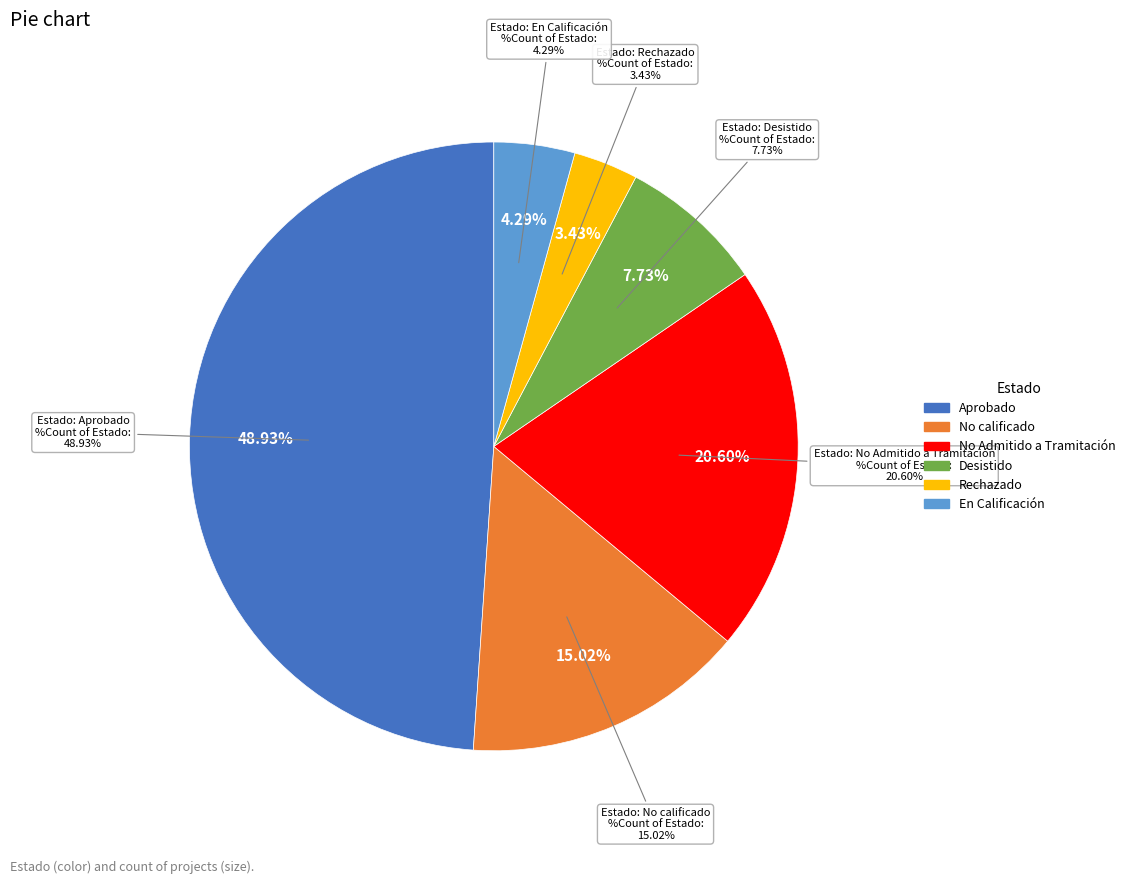

How much of the chart is everything except No Admitido a Tramitación?

79.4%